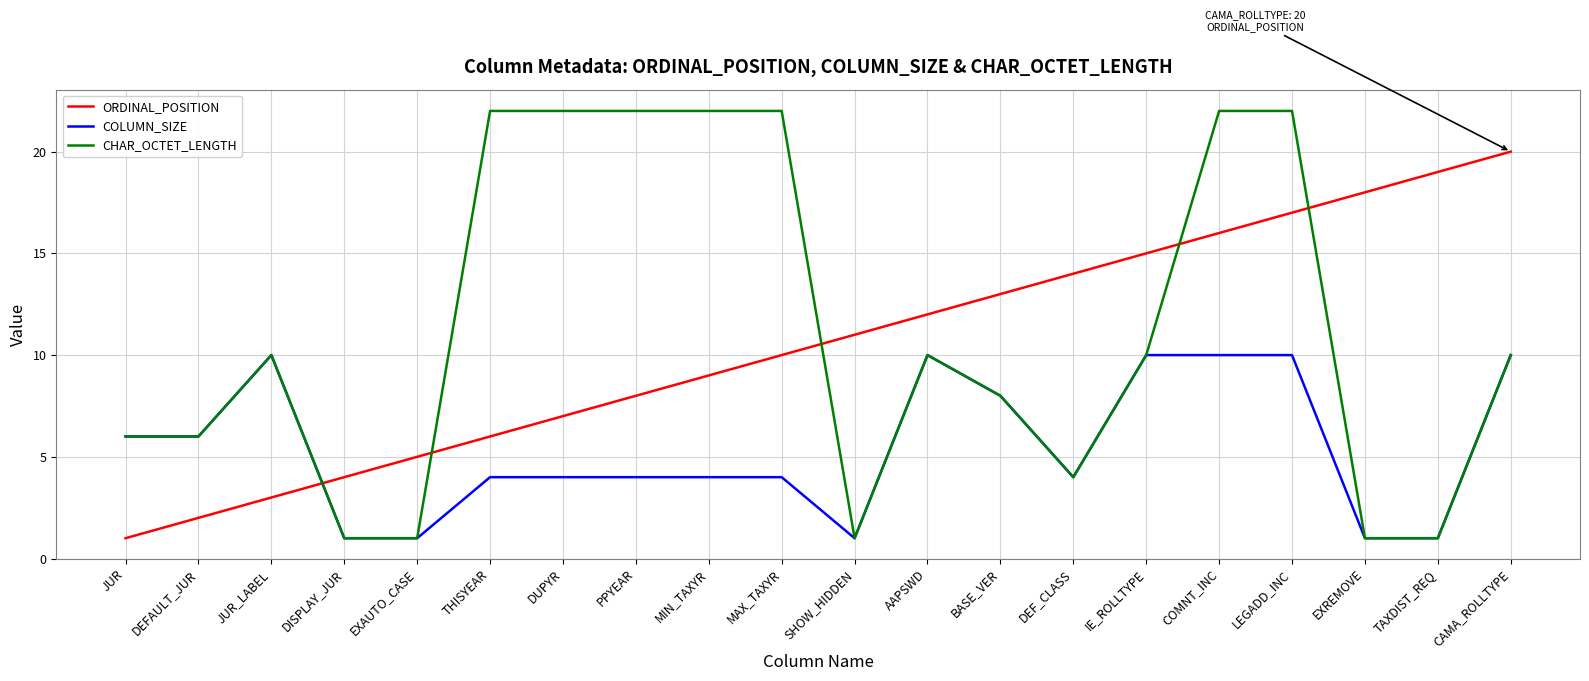

The value of COLUMN_SIZE at EXREMOVE is 2. True or false?

False